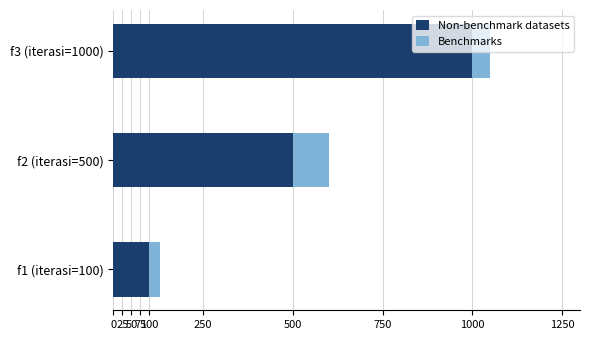

Which category has the lowest value in the Non-benchmark datasets series?

f1 (iterasi=100)